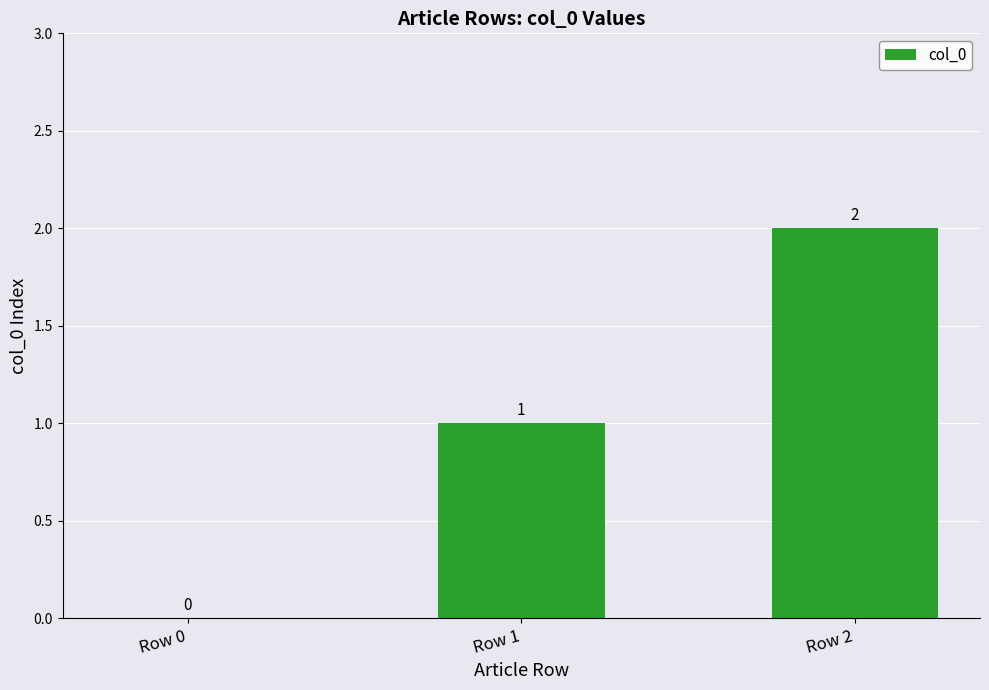

Is it true that the value at Row 1 is 1?

True